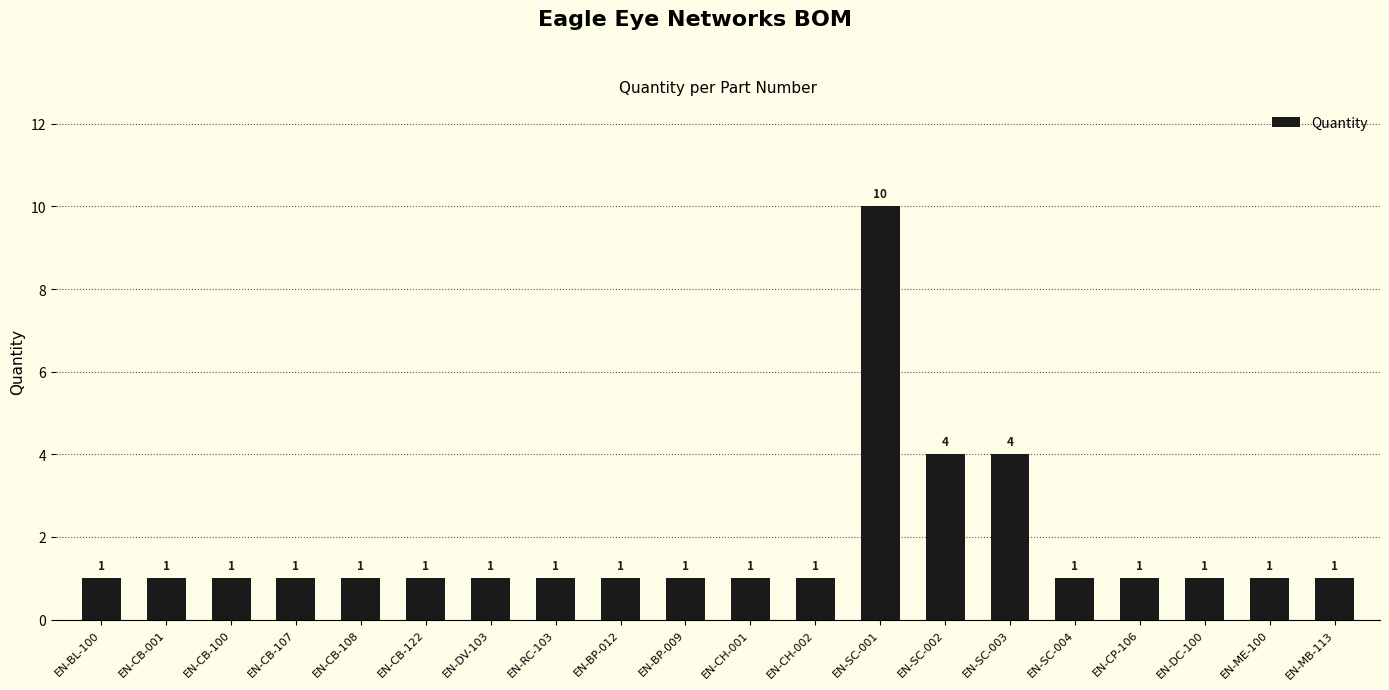

What is the difference between the second highest and second lowest values?

3